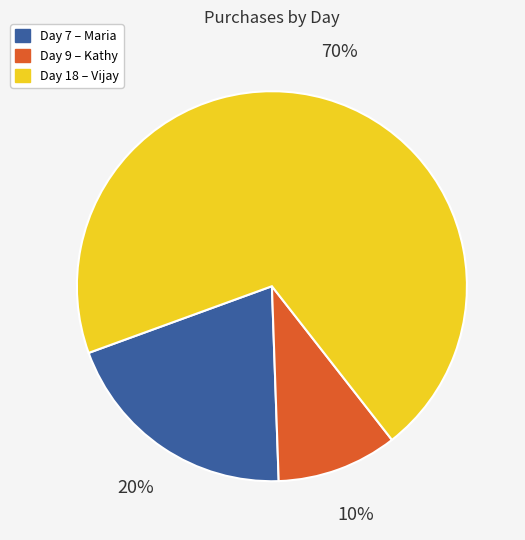

Is it true that Day 9 is 10% of the pie?

True